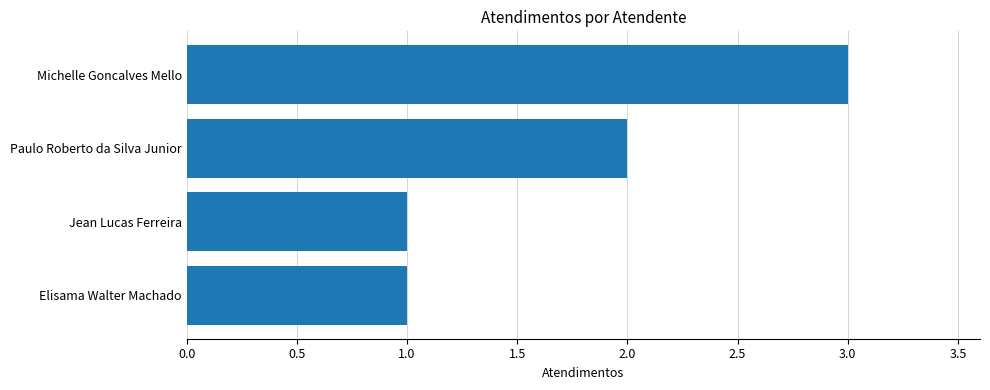

What is the maximum value shown in the chart?

3